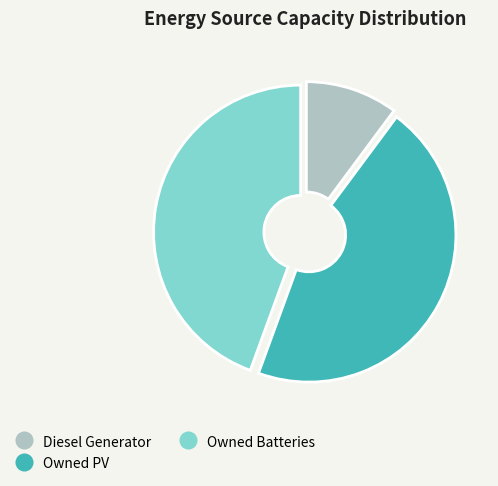

Rank the categories by value from highest to lowest.

Owned PV, Owned Batteries, Diesel Generator